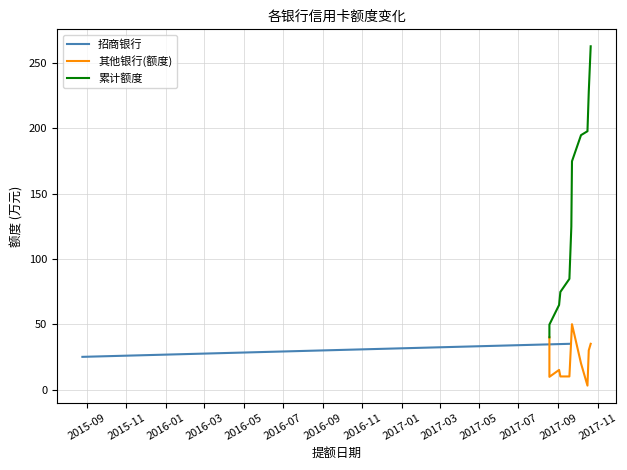

Read the value at 2017-03.

30.0